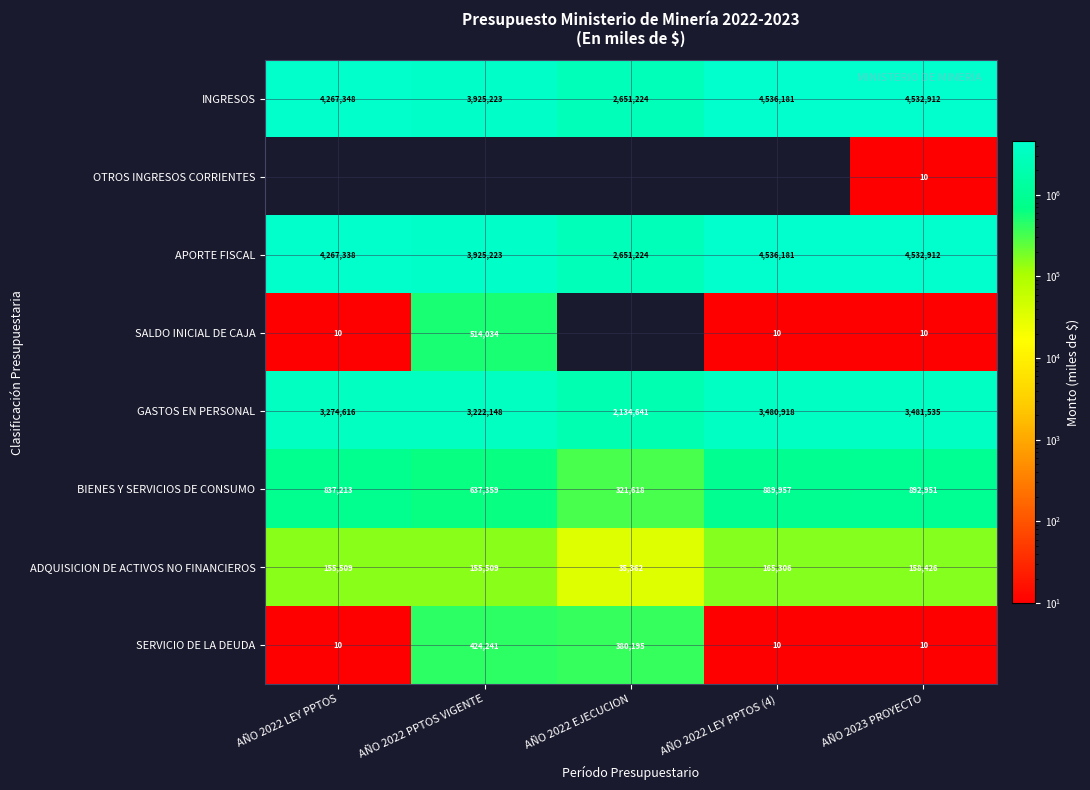

What is the difference between the maximum and minimum values in the APORTE FISCAL series?

1884957